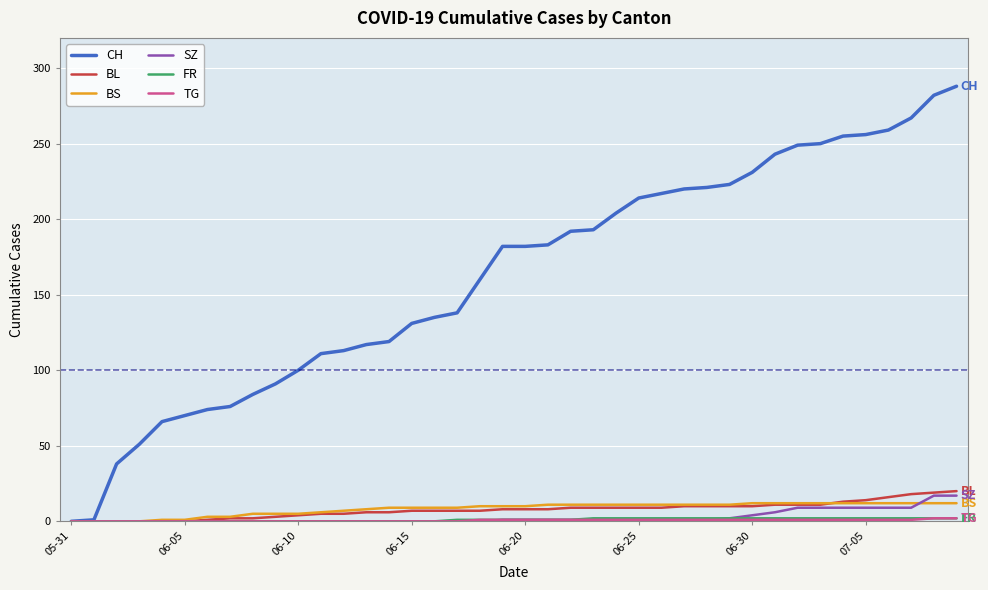

Which series has the widest spread of values?

CH